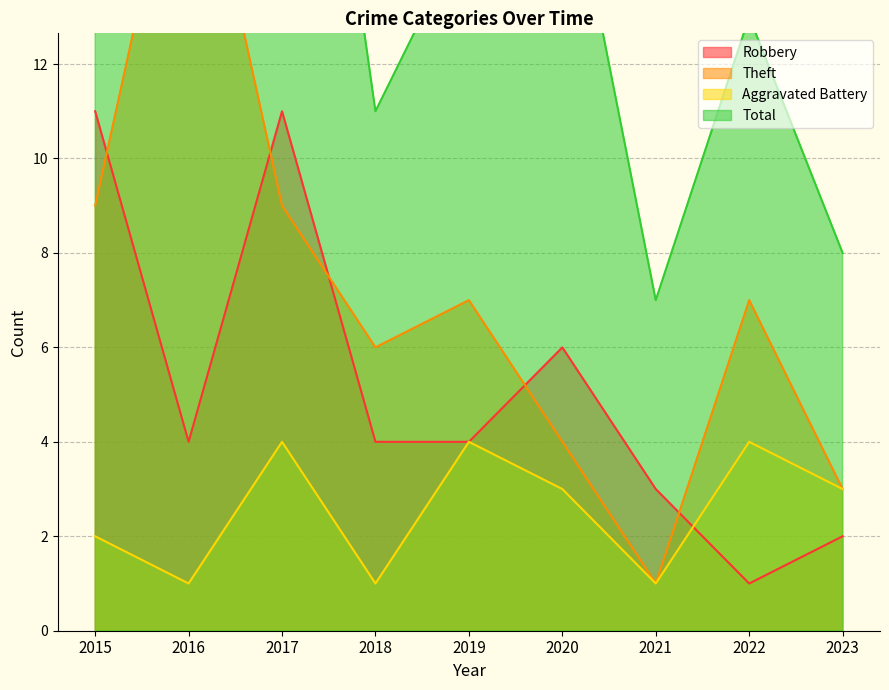

True or false: Robbery and Aggravated Battery intersect in this chart.

True